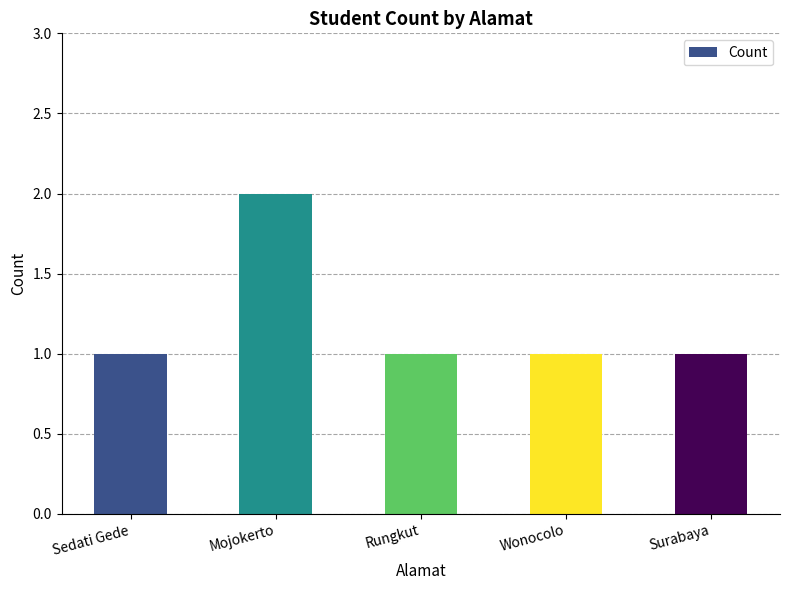

What is the maximum value shown in the chart?

2